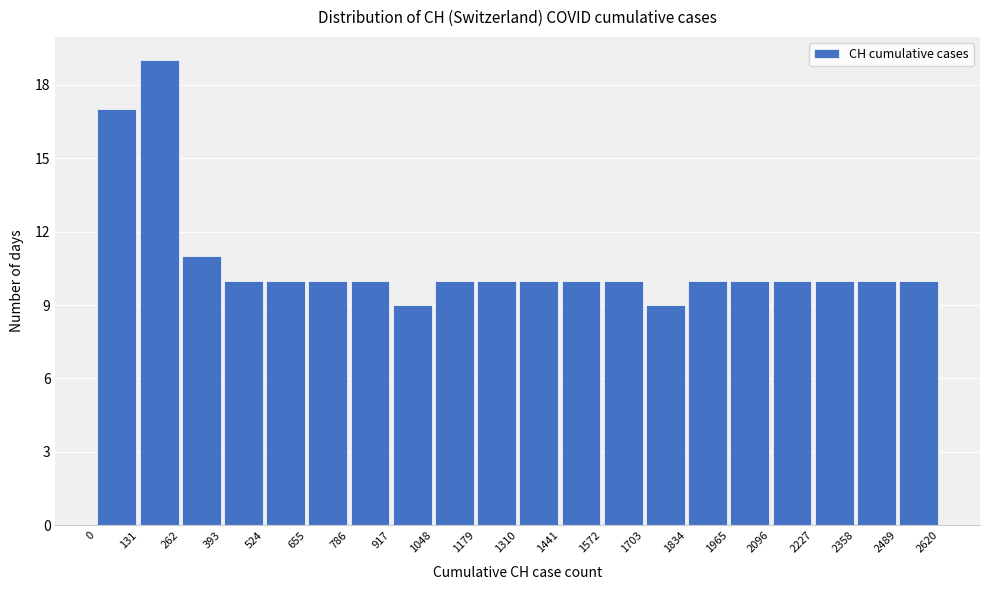

Reading left to right, list every bar in this chart as the range it spans on the x-axis followed by its height. The values are not printed on the chart, so give them approximately, as read against the axis.

0 to 131: 17
131 to 262: 19
262 to 393: 11
393 to 524: 10
524 to 655: 10
655 to 786: 10
786 to 917: 10
917 to 1048: 9
1048 to 1179: 10
1179 to 1310: 10
1310 to 1441: 10
1441 to 1572: 10
1572 to 1703: 10
1703 to 1834: 9
1834 to 1965: 10
1965 to 2096: 10
2096 to 2227: 10
2227 to 2358: 10
2358 to 2489: 10
2489 to 2620: 10